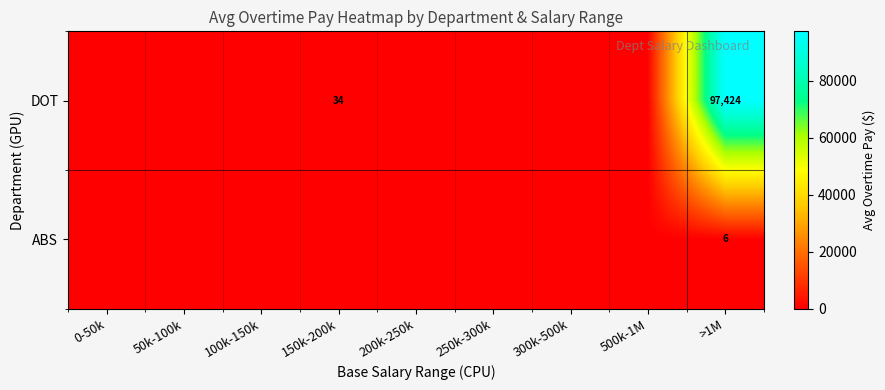

Rank the series by their maximum value, from highest to lowest.

DOT, ABS